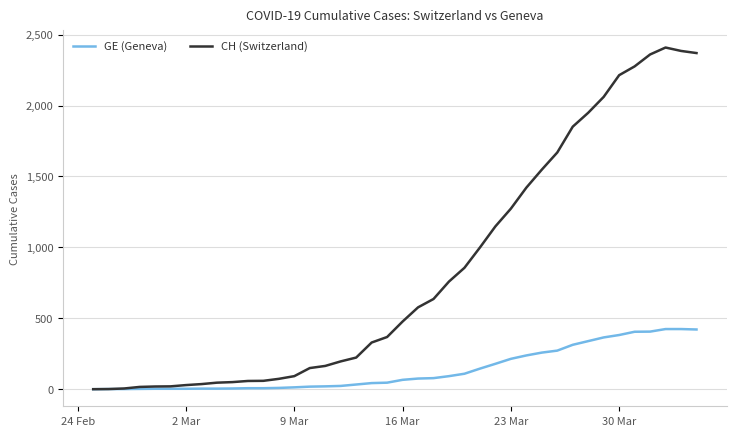

Which series has the largest total across all categories?

CH (Switzerland)